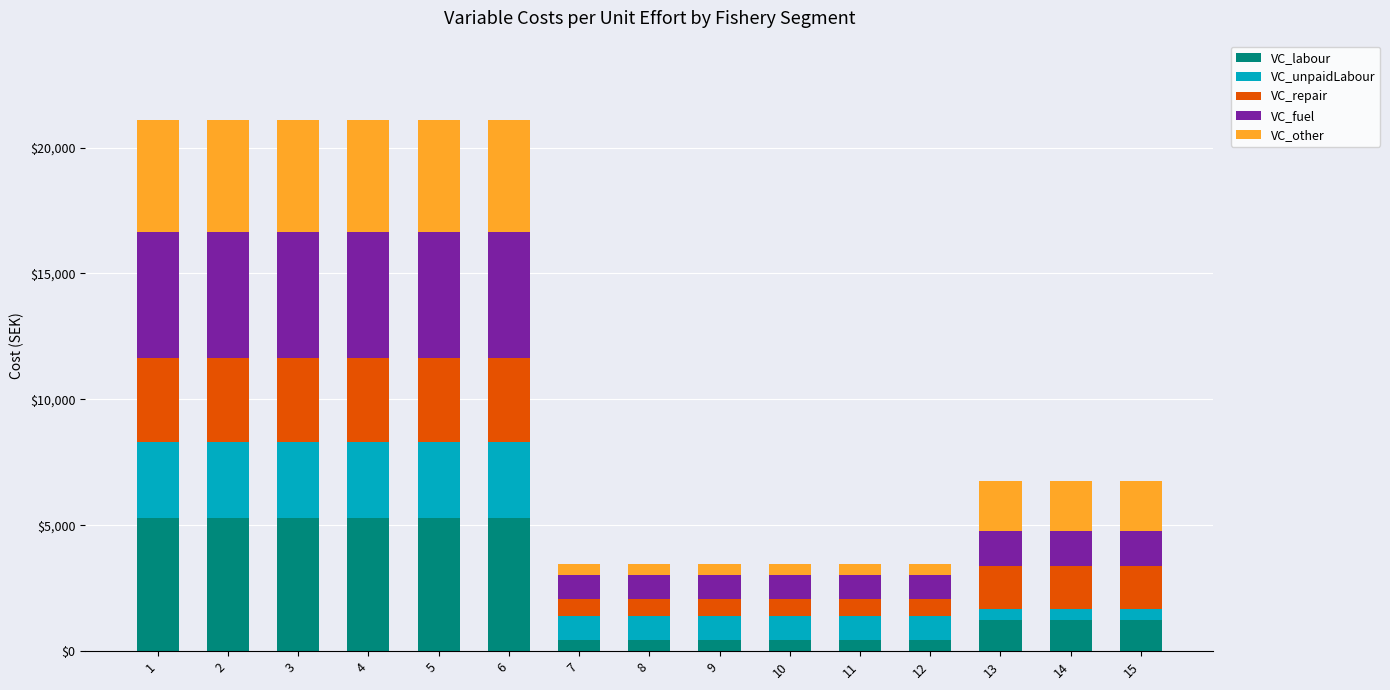

How many data points in VC_labour are above 1256?

9